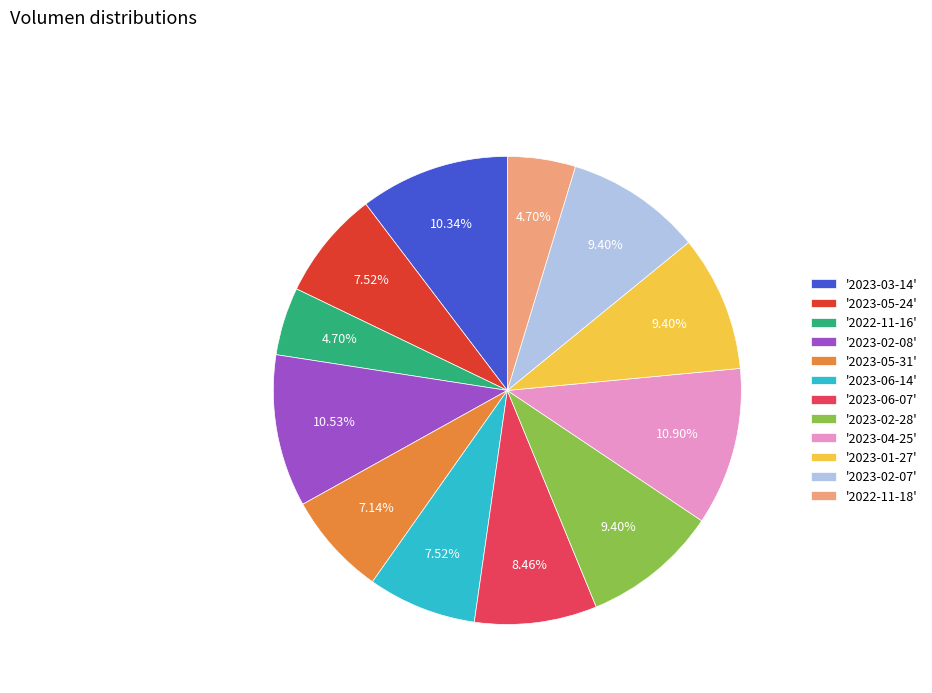

Does '2022-11-18' account for over 50% of the chart?

No